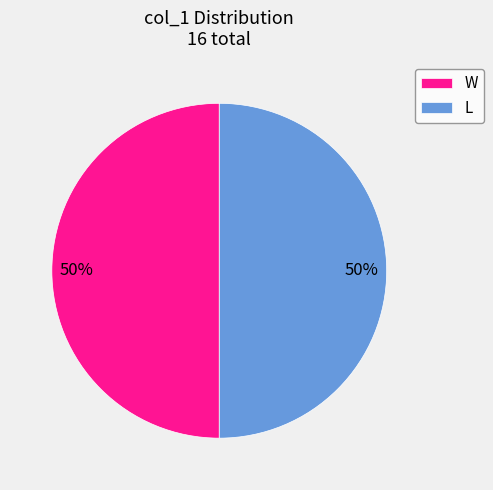

To the nearest percent, what percentage of the pie is L?

50%